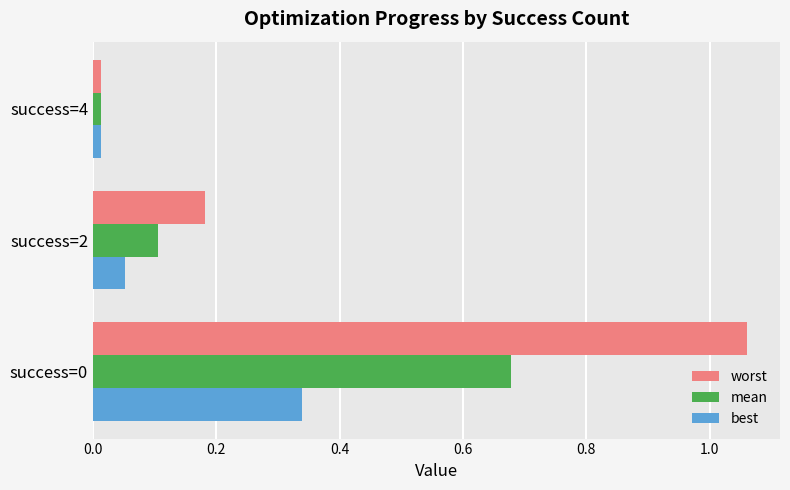

Which series has the largest total across all categories?

worst